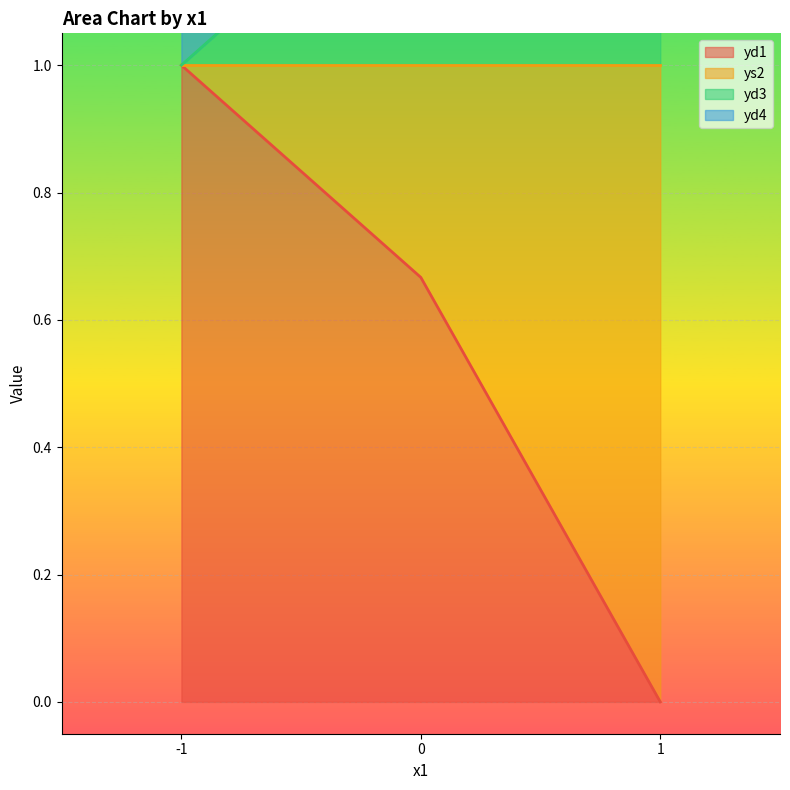

True or false: ys2 has a value of -1 at -1.

False